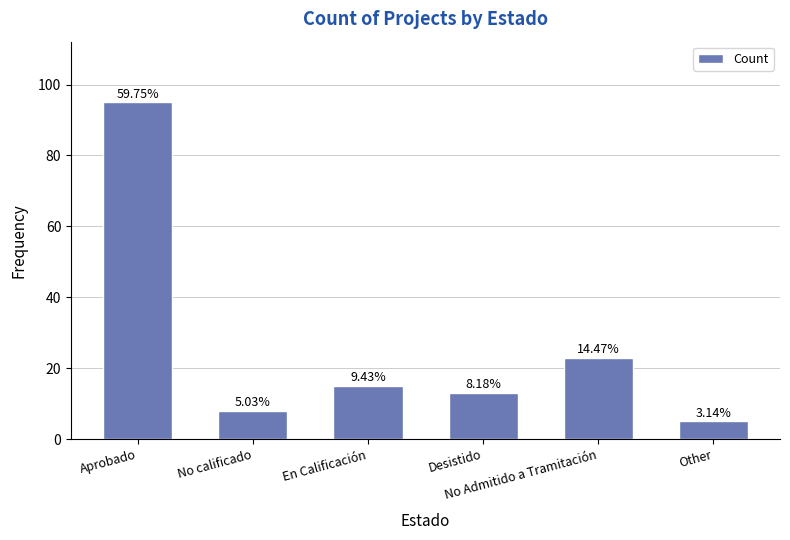

Are the bars horizontal?

No